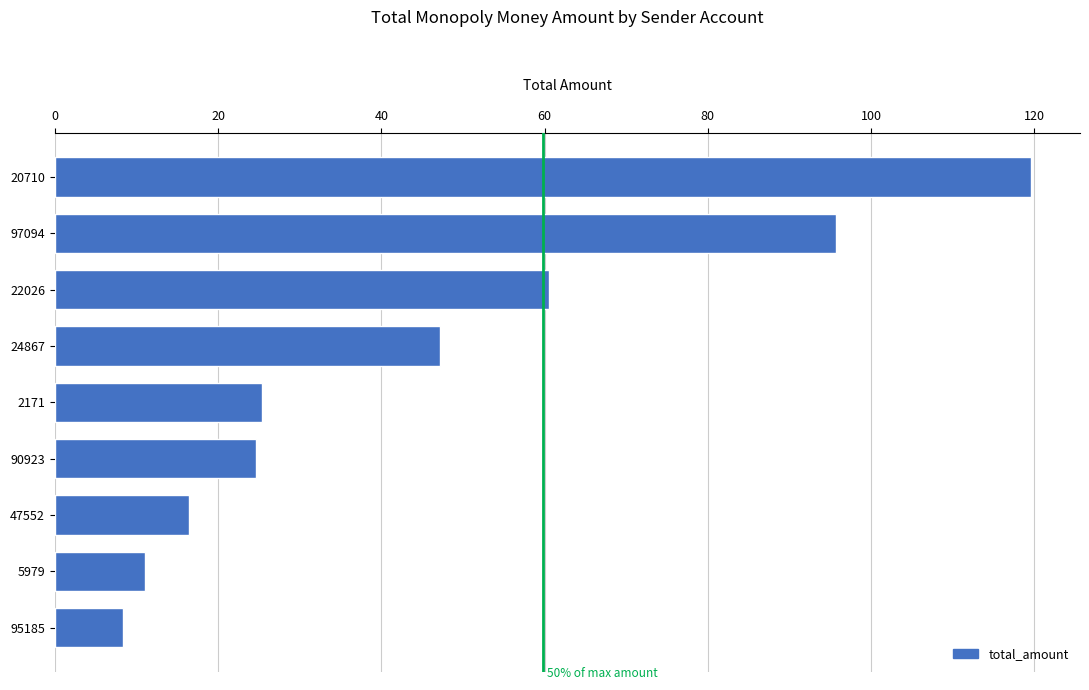

Which category has the lowest value across all series?

95185